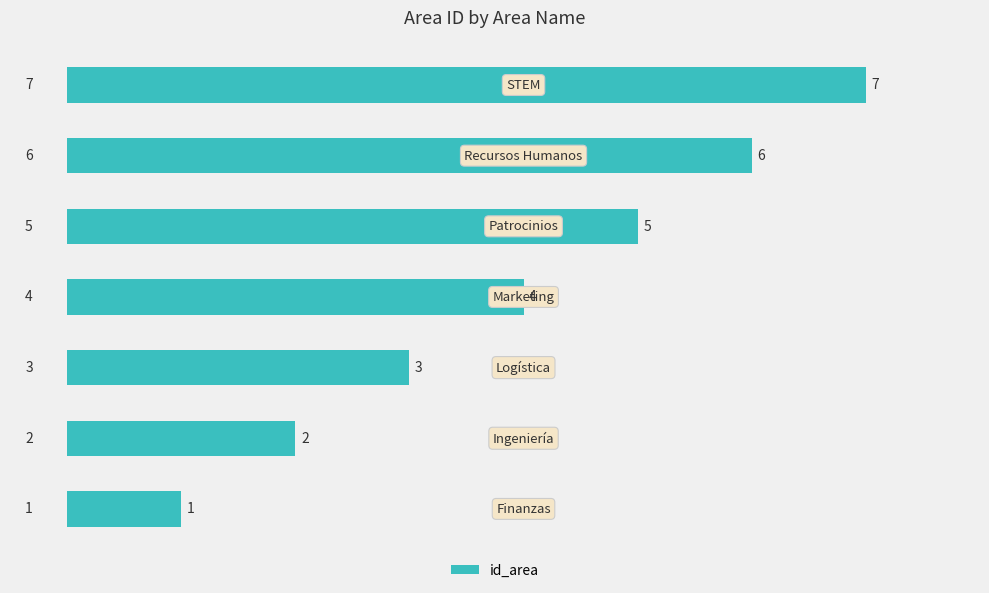

What is the maximum value shown in the chart?

7